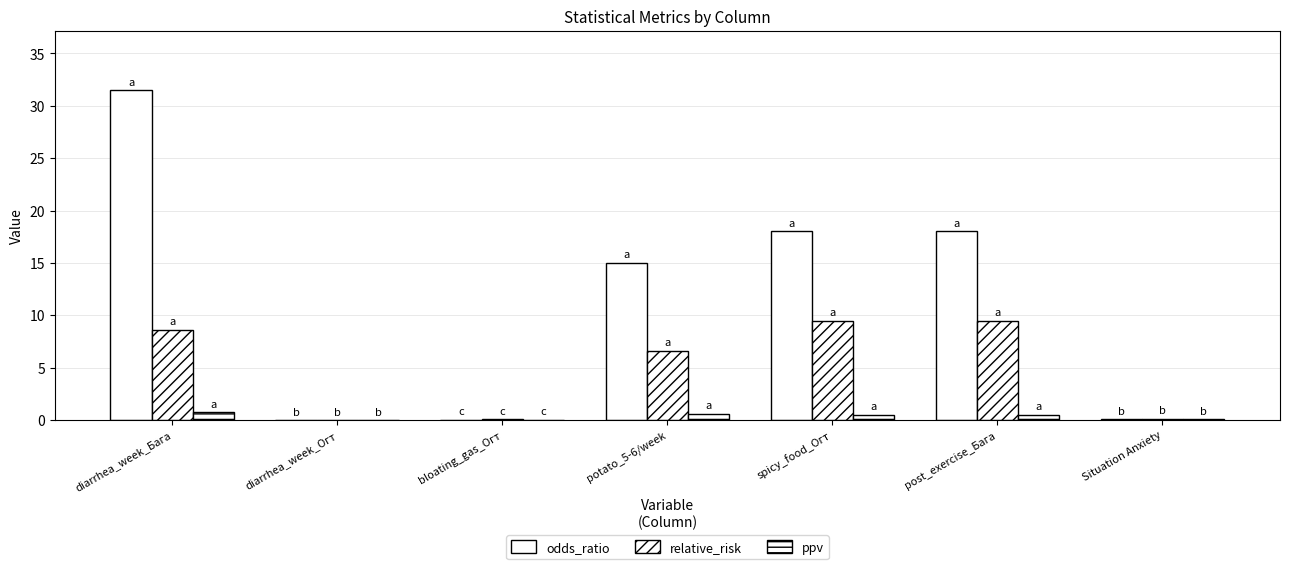

The value of ppv at post_exercise_Бага is 0.7. True or false?

False